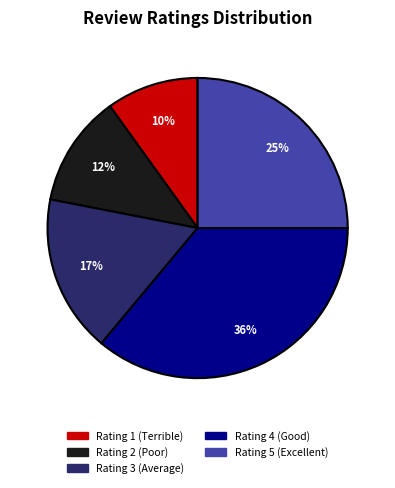

To the nearest percent, what portion does Rating 3 (Average) represent?

17%